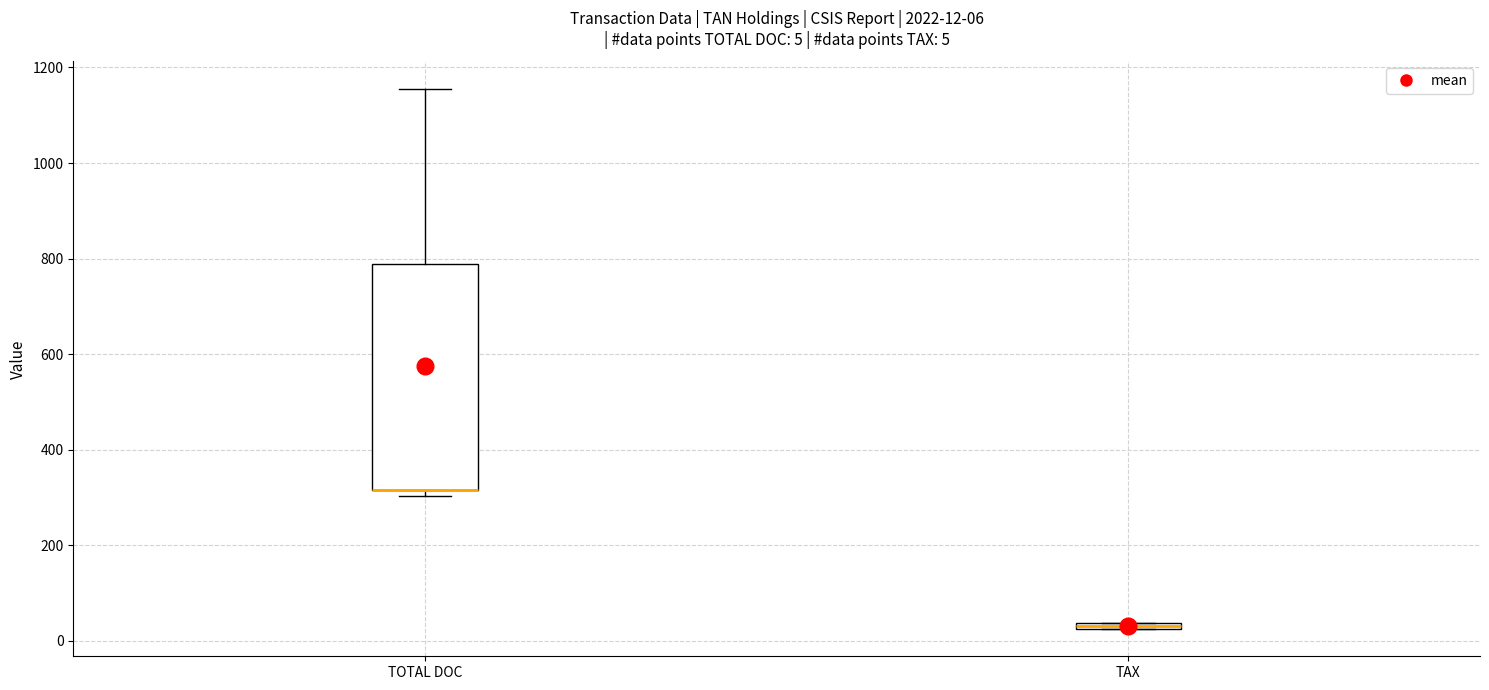

Comparing the boxes themselves (not the whiskers), which one is the tallest?

TOTAL DOC